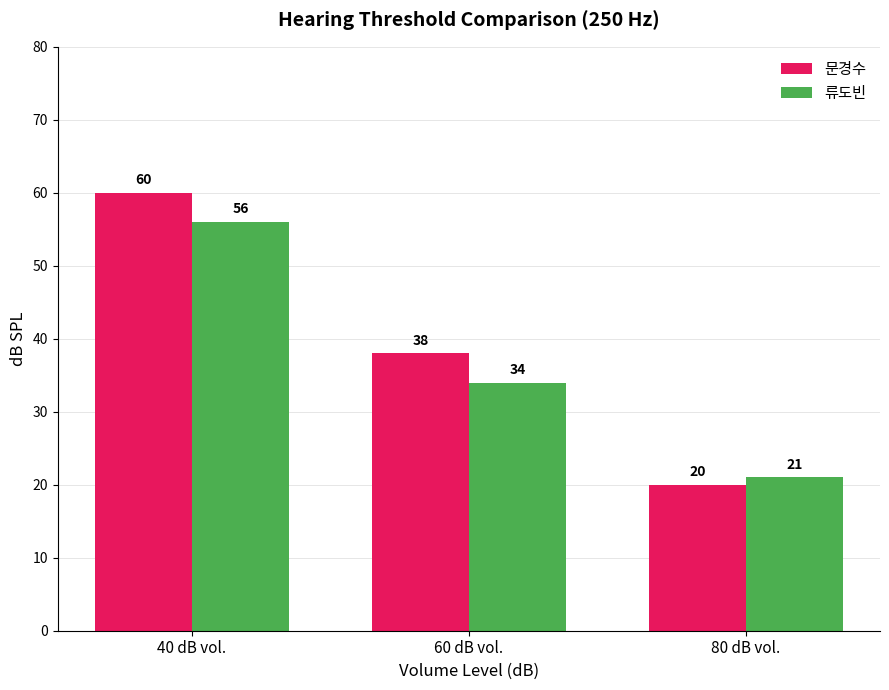

How many series are shown in this chart?

2